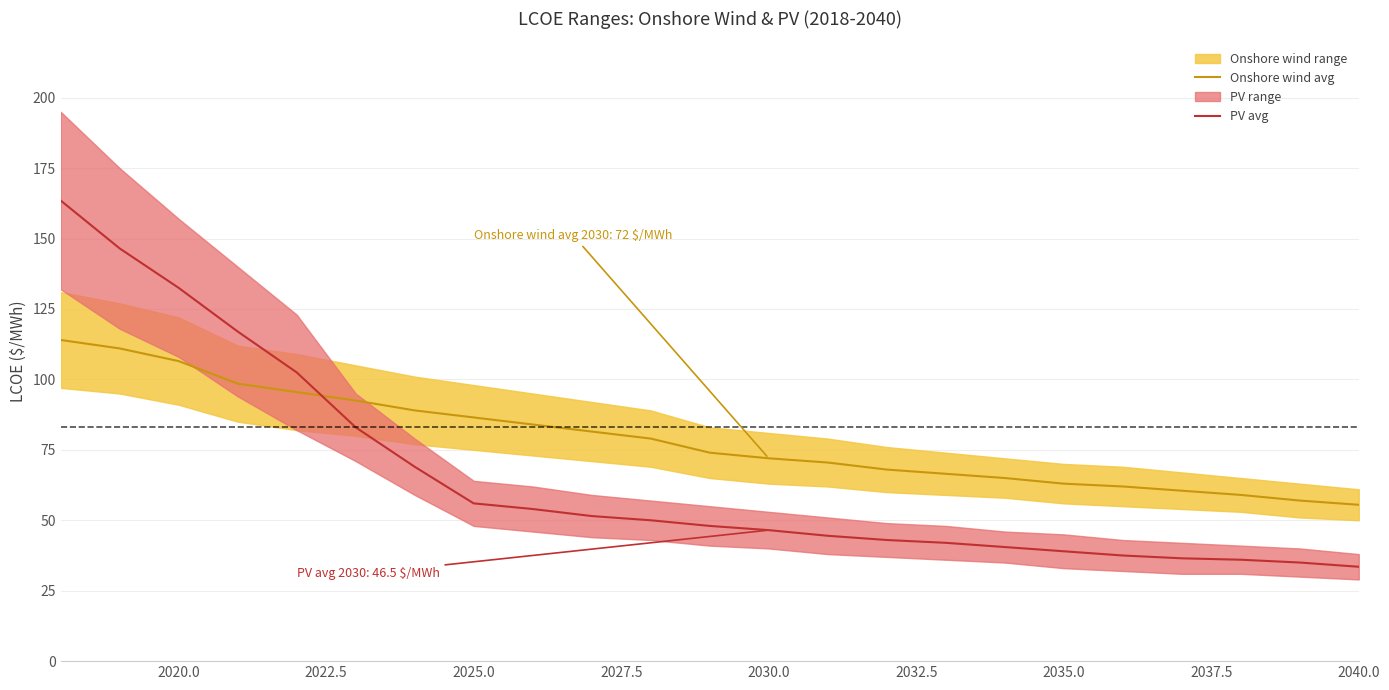

Which series has the largest total across all categories?

Onshore wind avg